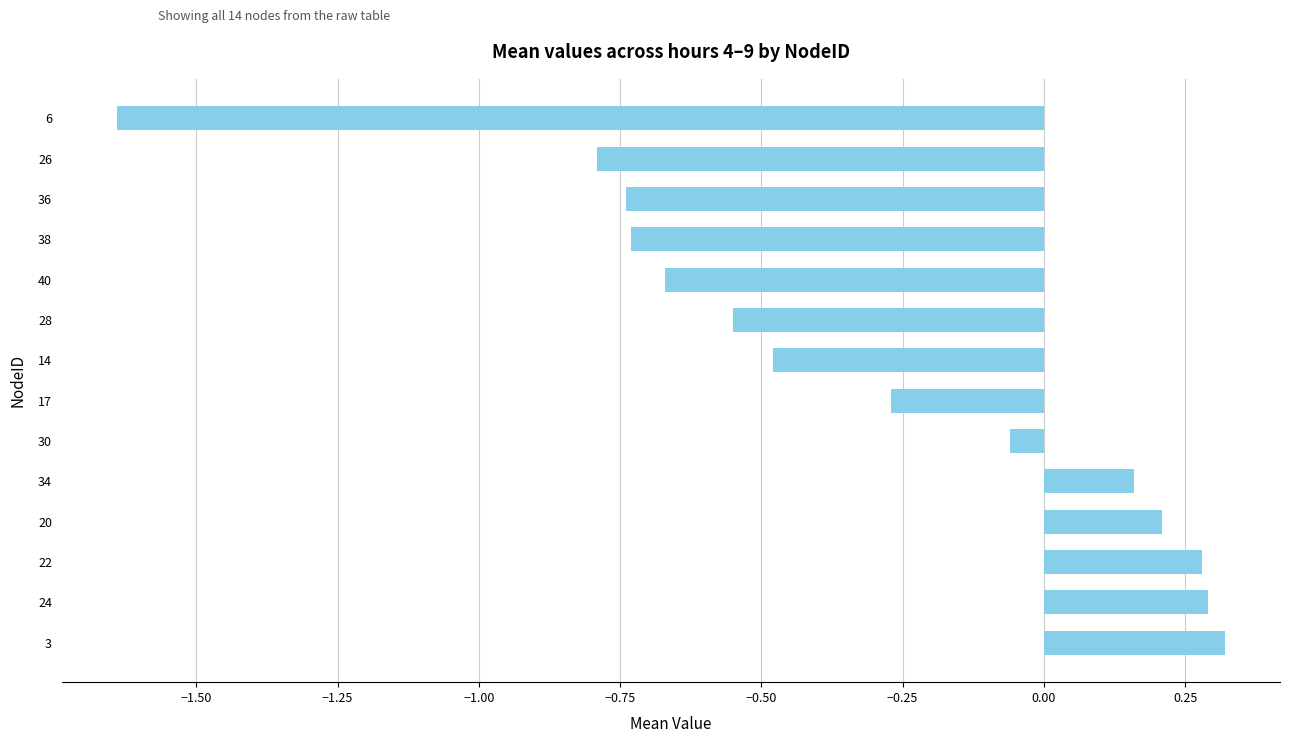

What is the difference between the second highest and minimum values?

1.9